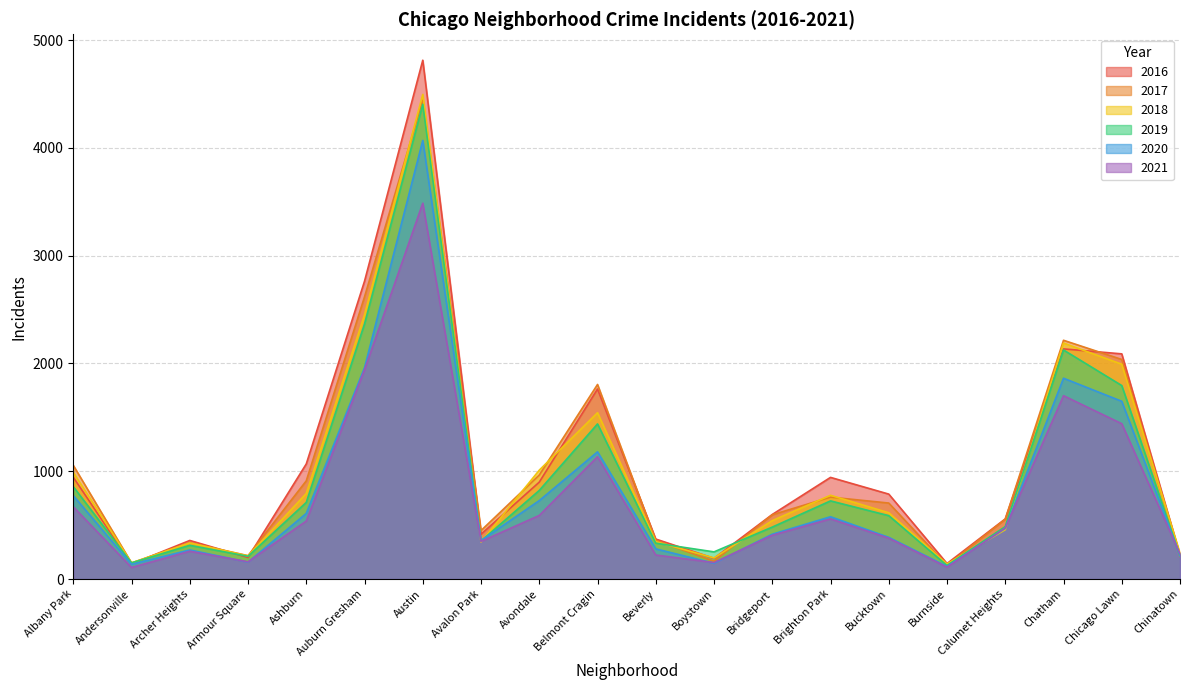

What is the label of the 2nd point from the left?

Andersonville